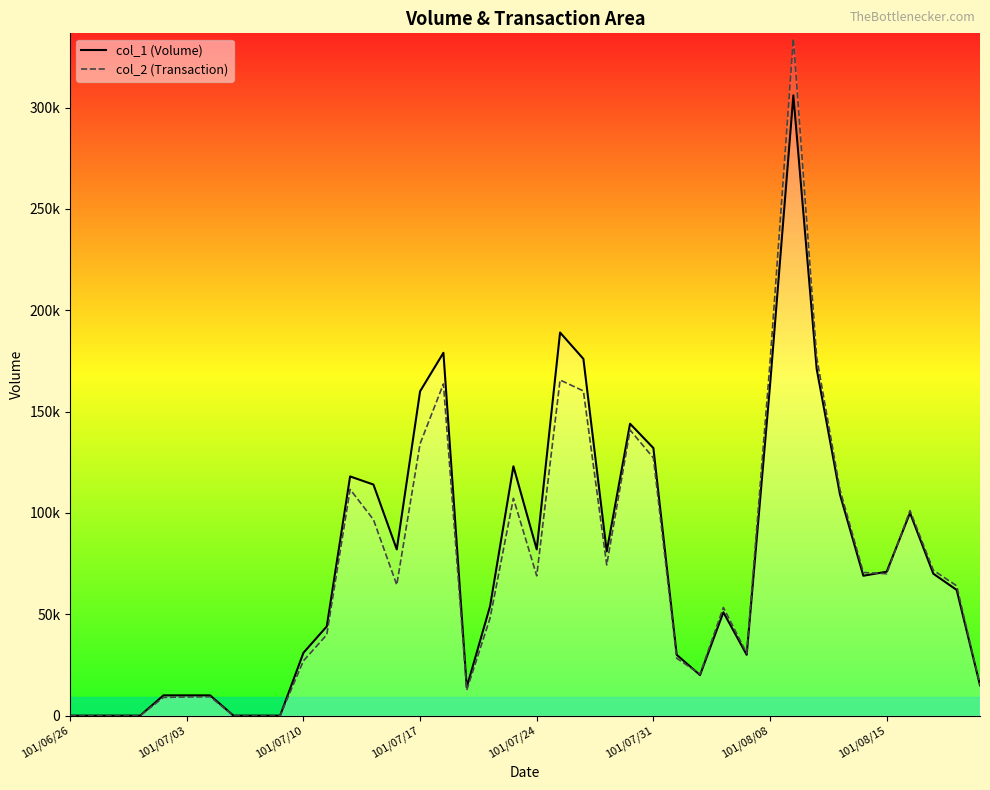

What is the maximum value for col_2?

334030